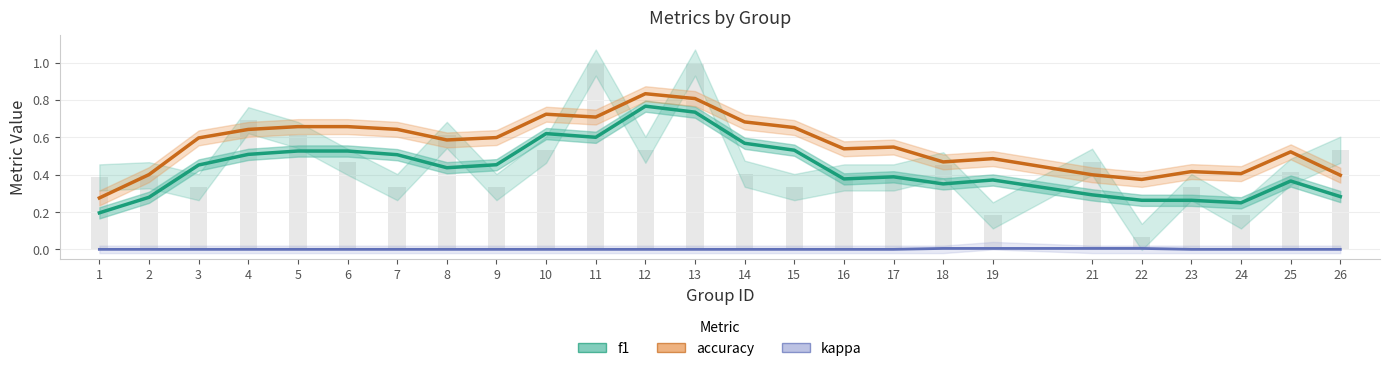

How many series are shown in this chart?

3